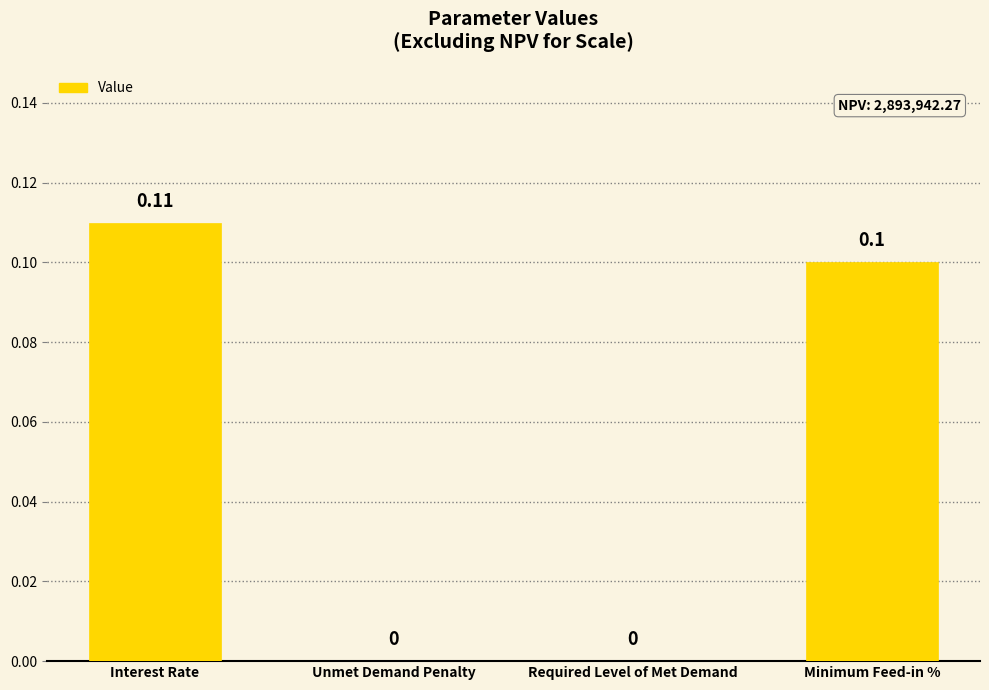

Which has a higher value, Unmet Demand Penalty or Interest Rate?

Interest Rate